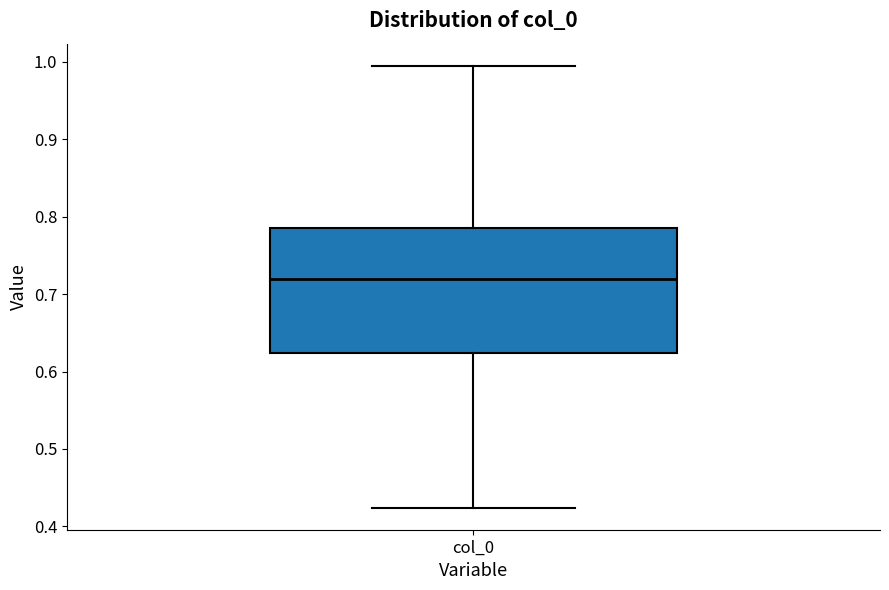

Where does the median line of the box for col_0 sit on the y-axis? The values are not printed on the chart, so give them approximately, as read against the axis.

0.72